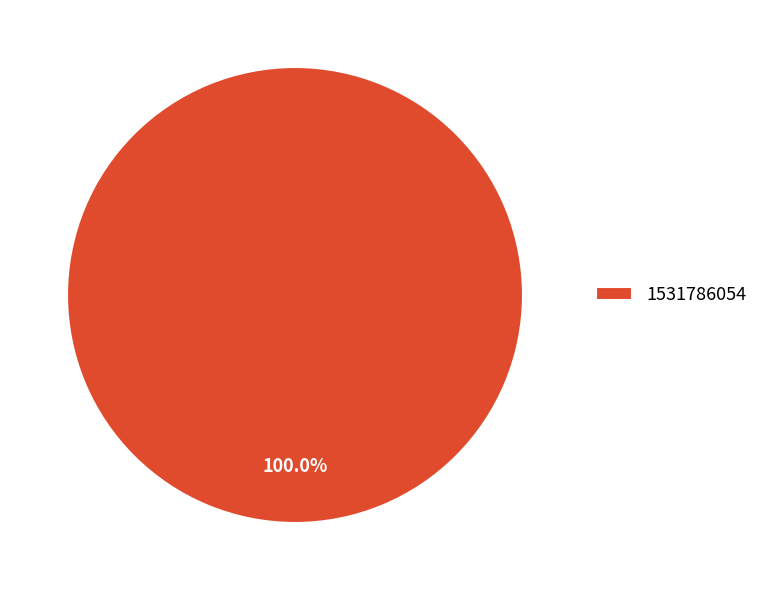

What is the majority slice?

1531786054